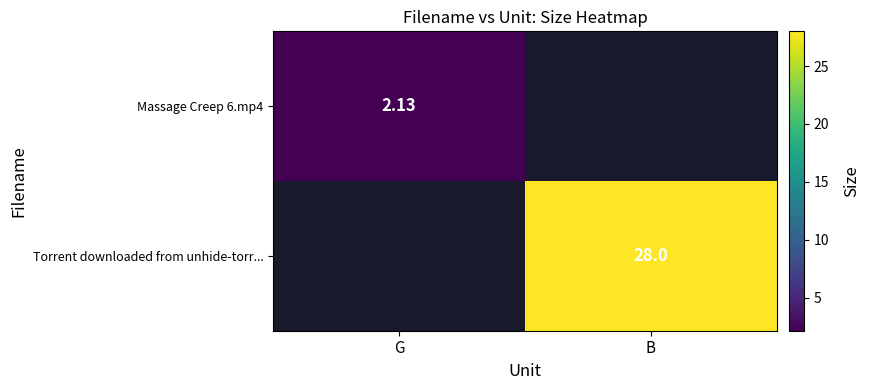

What is the greatest value displayed?

28.0